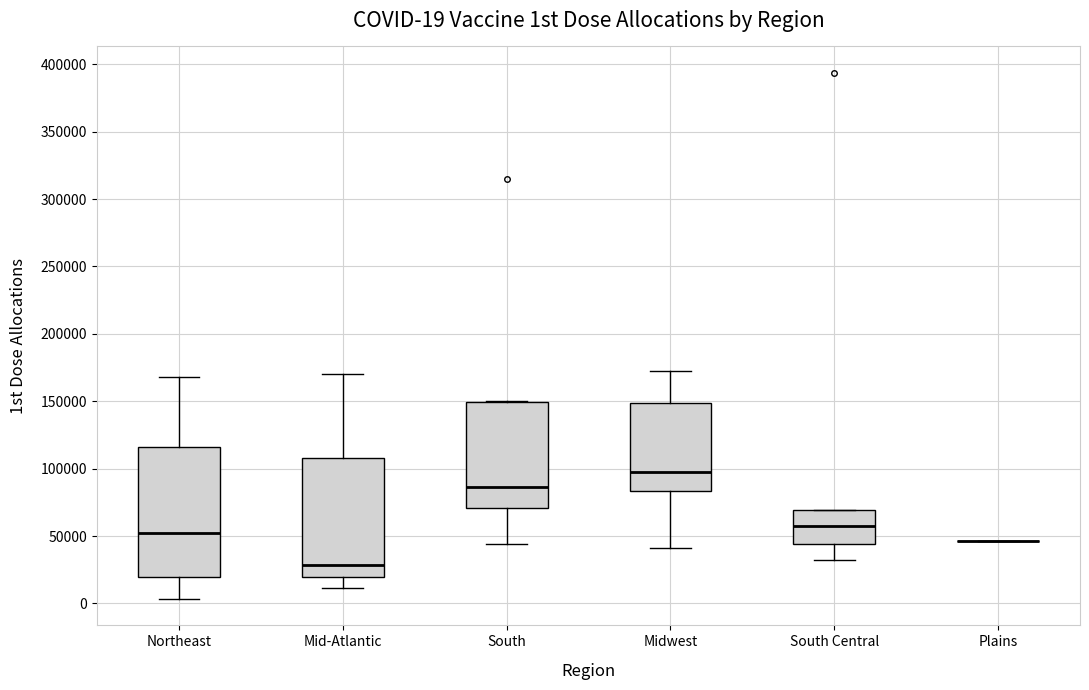

Comparing the boxes themselves (not the whiskers), which one is the tallest?

Northeast